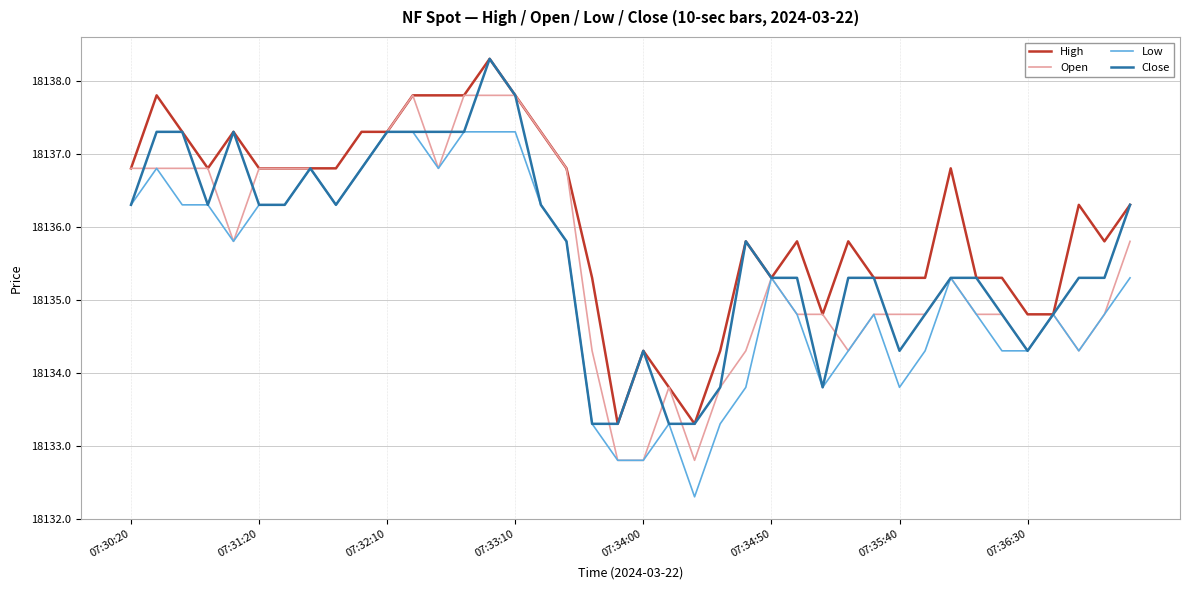

Count the number of data series in this chart.

4